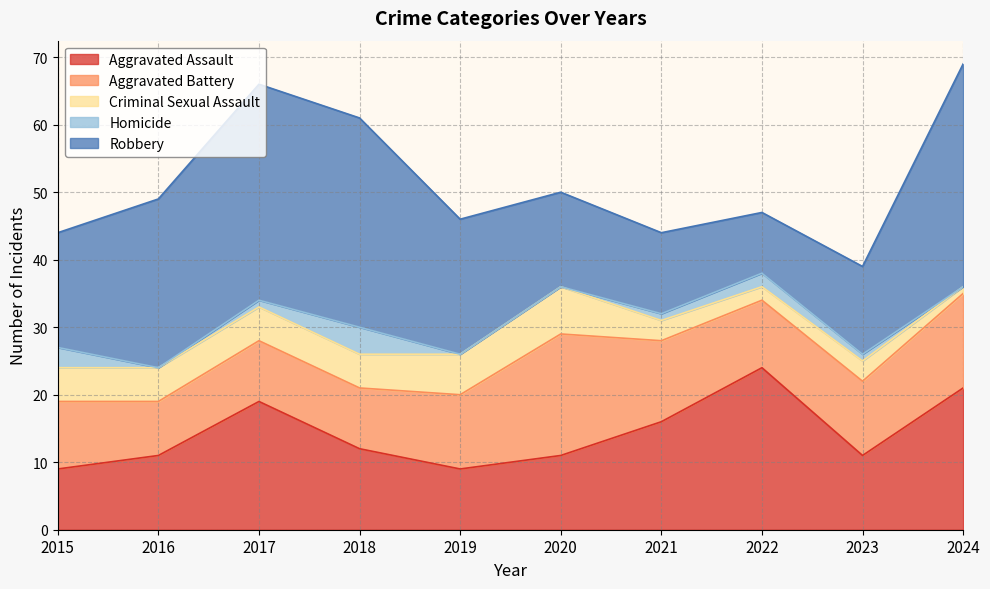

Count the Homicide values in the range 0 to 2.

8